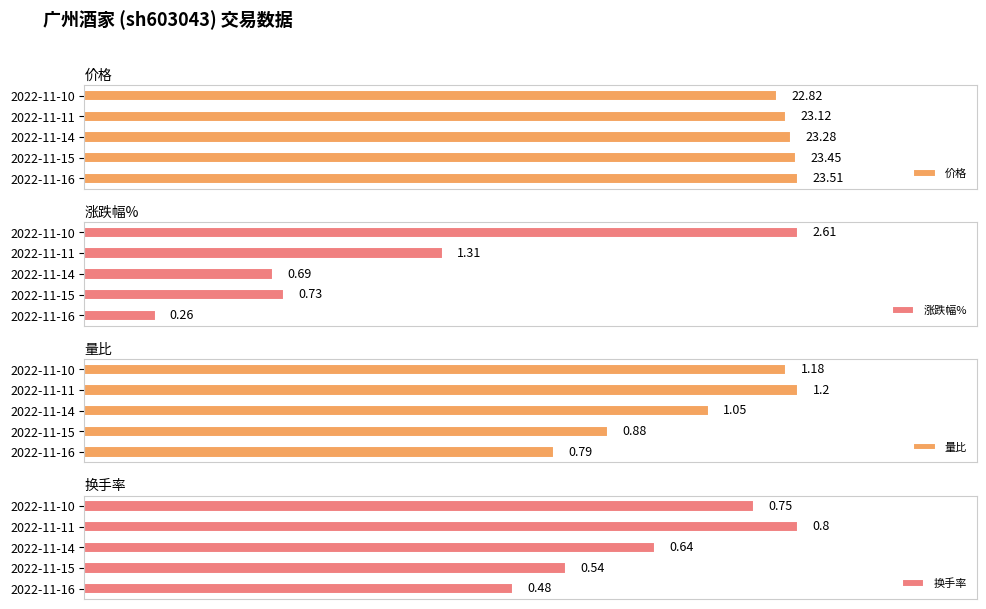

List the labels in order of 价格 value, smallest first.

2022-11-10, 2022-11-11, 2022-11-14, 2022-11-15, 2022-11-16